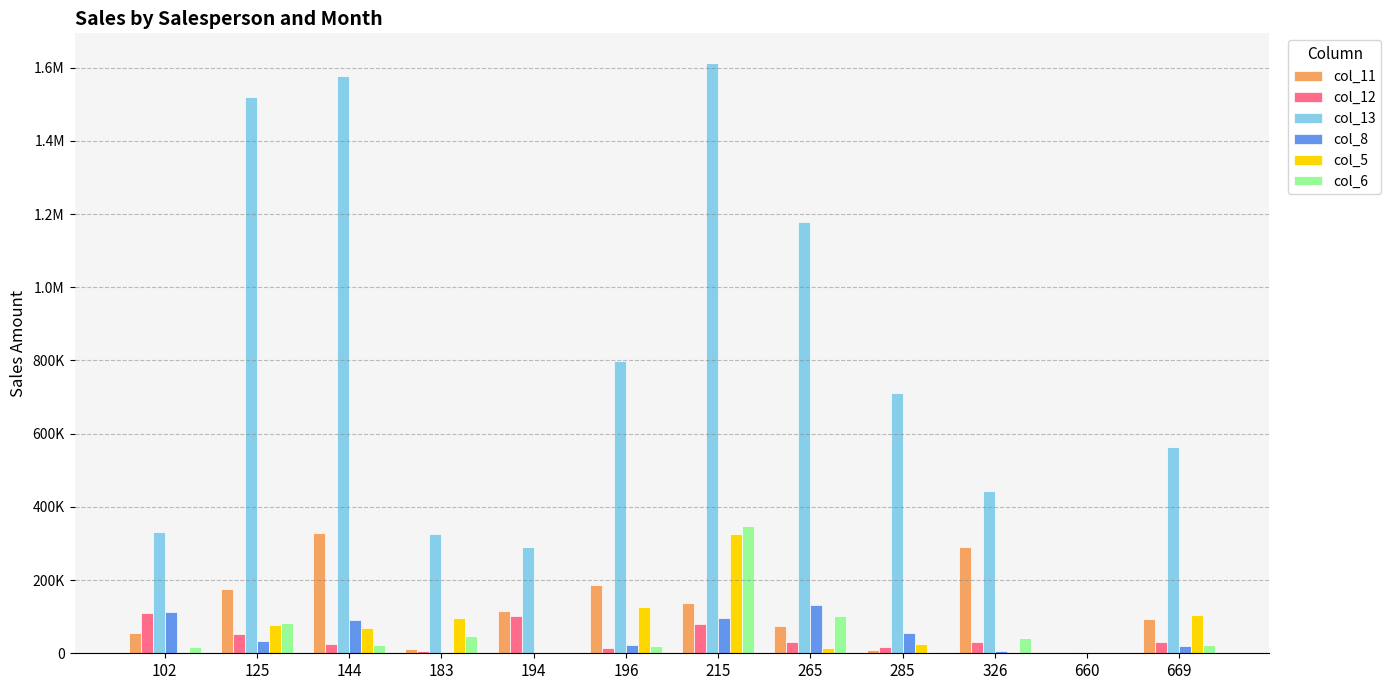

Does the chart contain stacked bars?

No